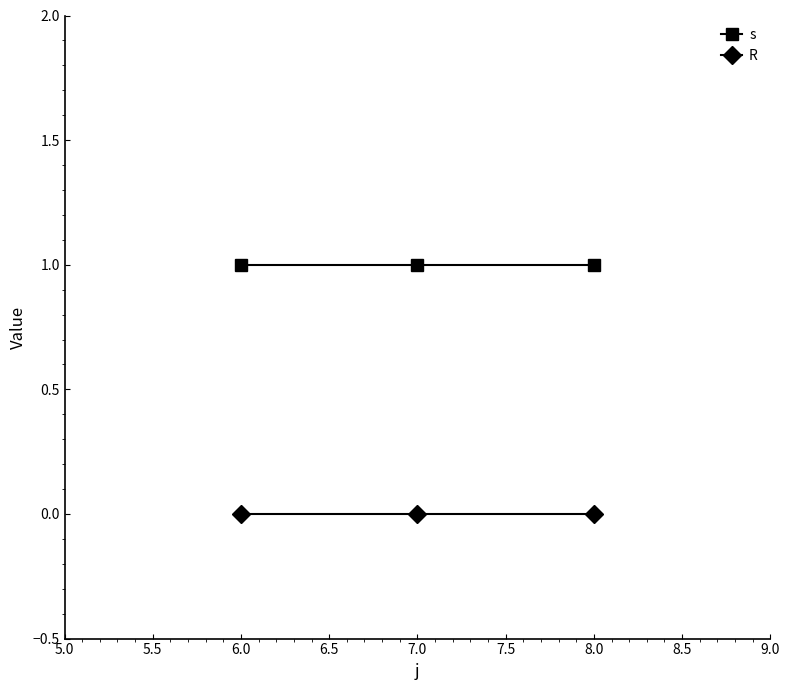

What are all the series names shown in the legend?

s, R